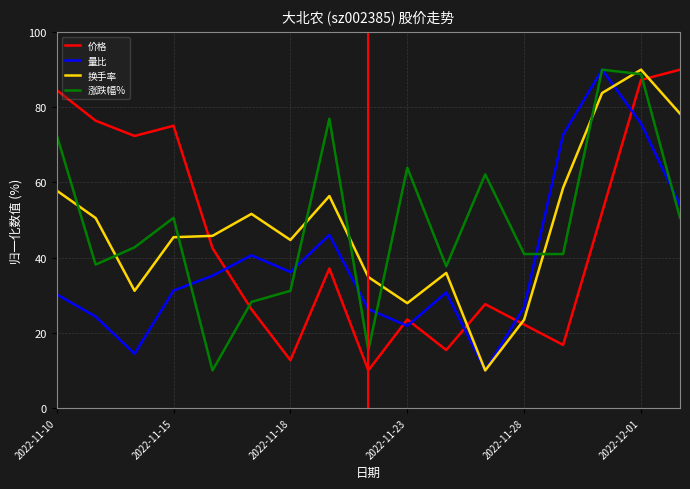

What is the minimum value shown in the chart?

10.0